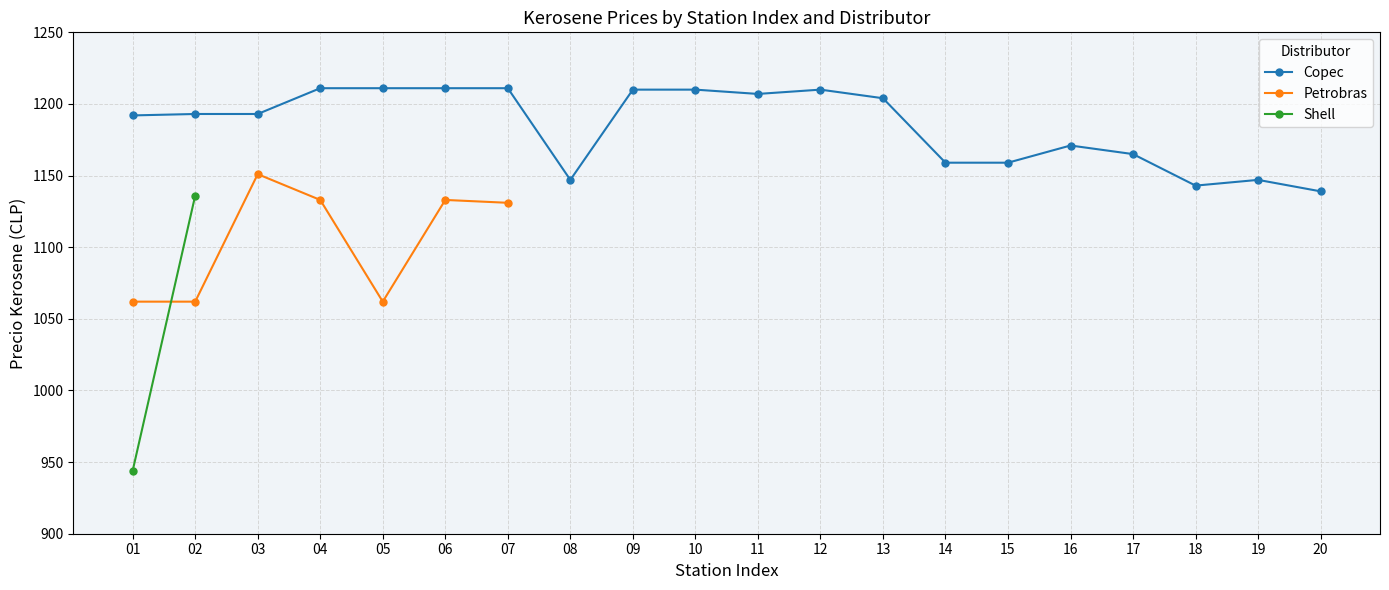

In Copec, how many points are higher than both neighbors (excluding endpoints)?

3